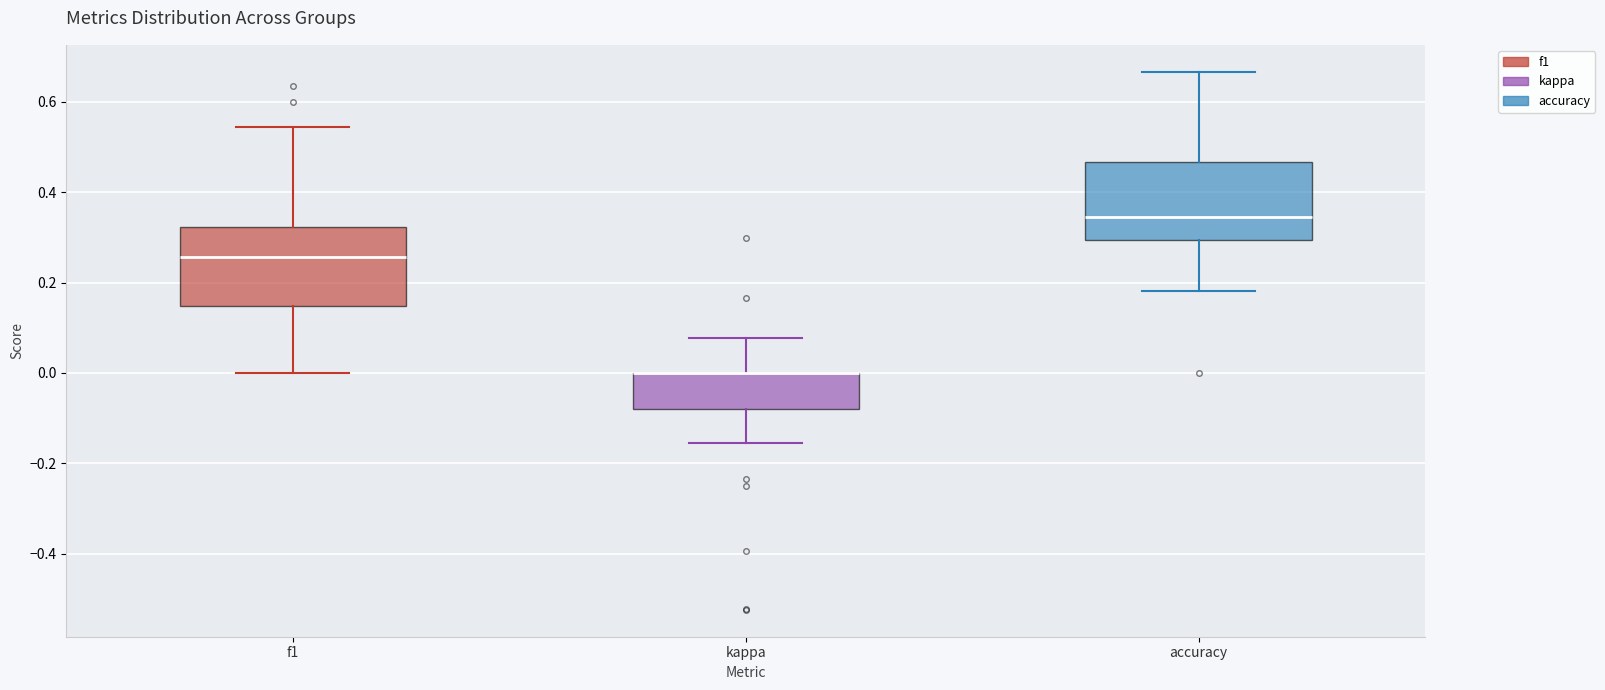

Where does the lower whisker of the box for kappa end on the y-axis? The values are not printed on the chart, so give them approximately, as read against the axis.

-0.16